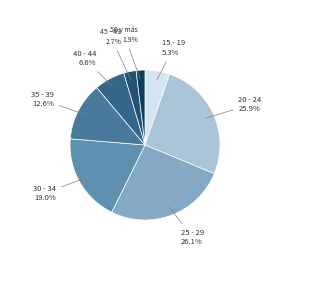

To the nearest percent, what is the average slice percentage?

12%